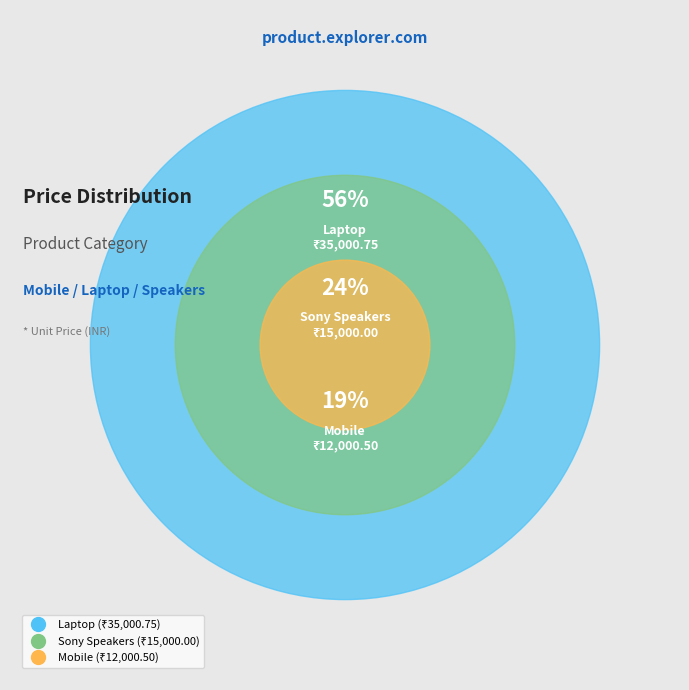

To the nearest percent, what is the average slice percentage?

33%